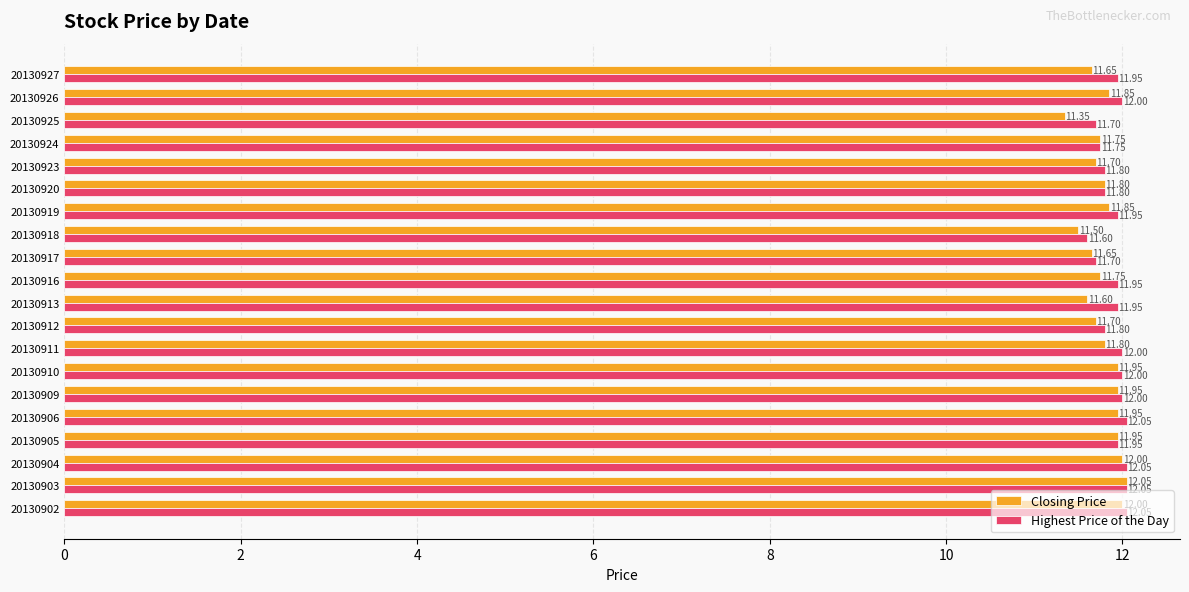

What is the highest value of the Highest Price of the Day series?

12.1